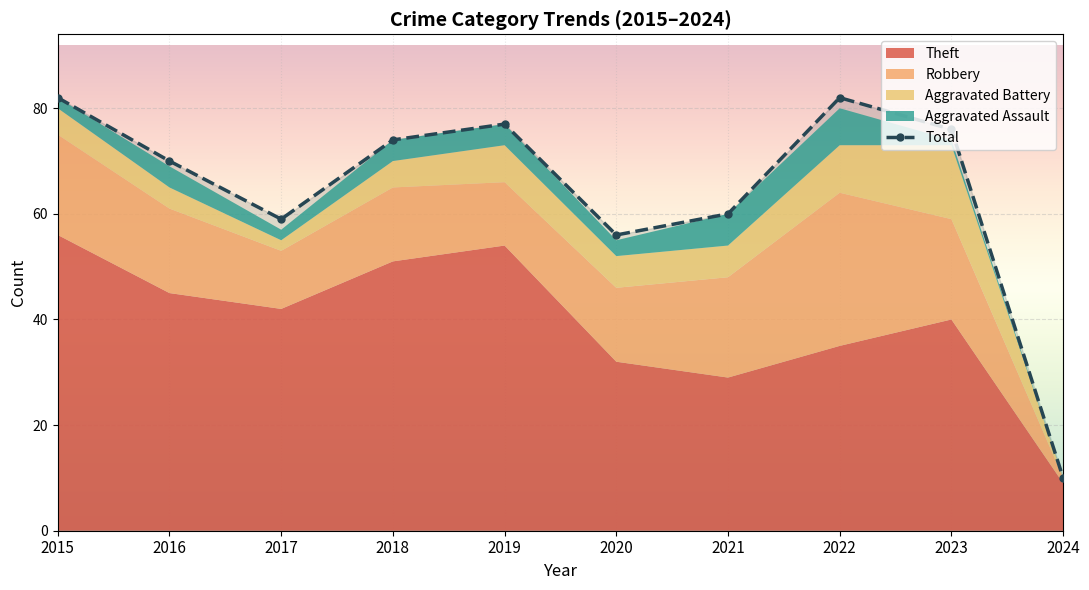

What is the average value?

65